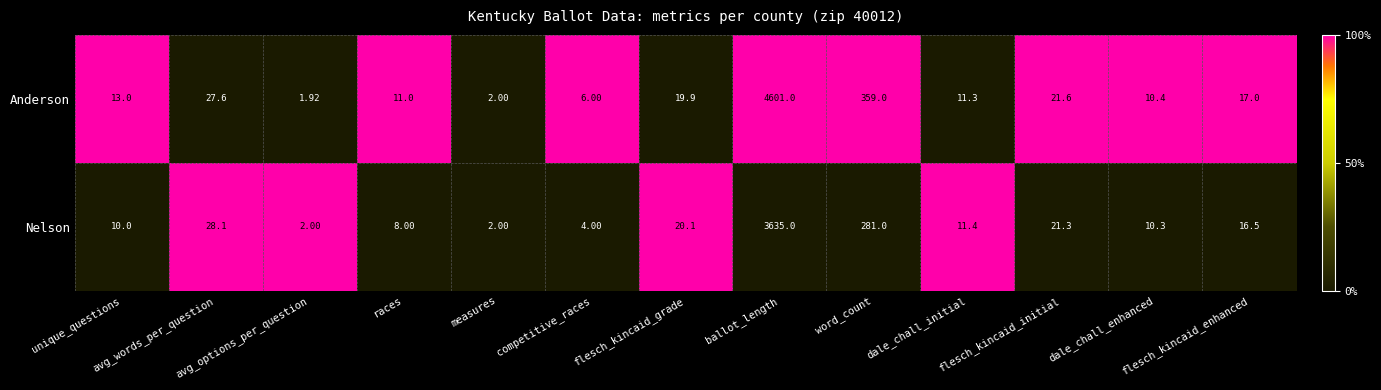

What is the spread (max minus min) of values at dale_chall_initial?

0.1